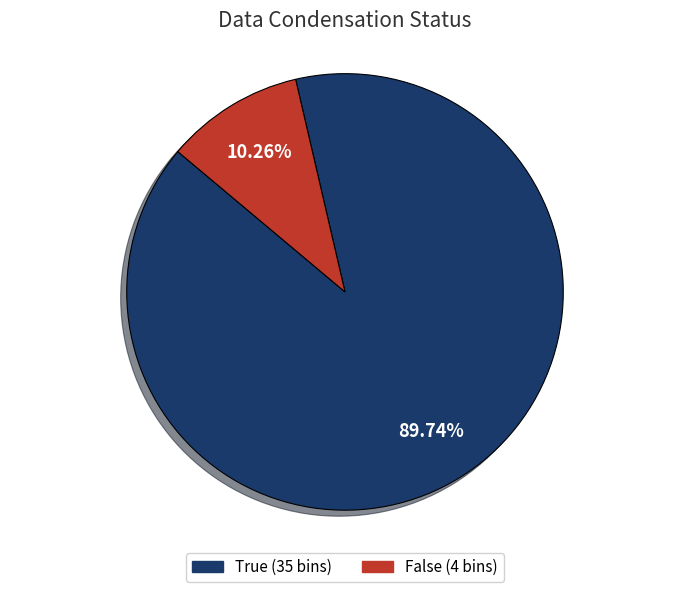

Is it true that False is 10% of the pie?

True